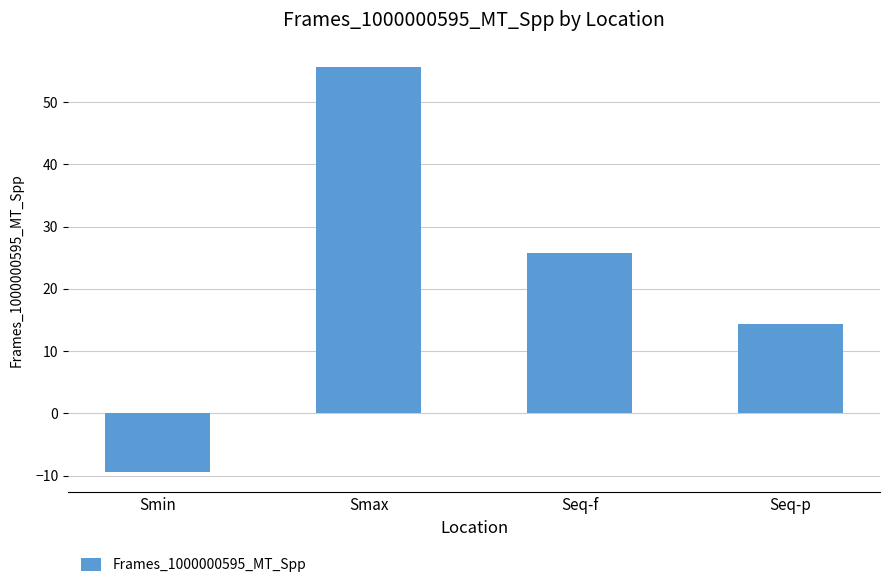

At which category does the chart reach its peak across all series?

Smax